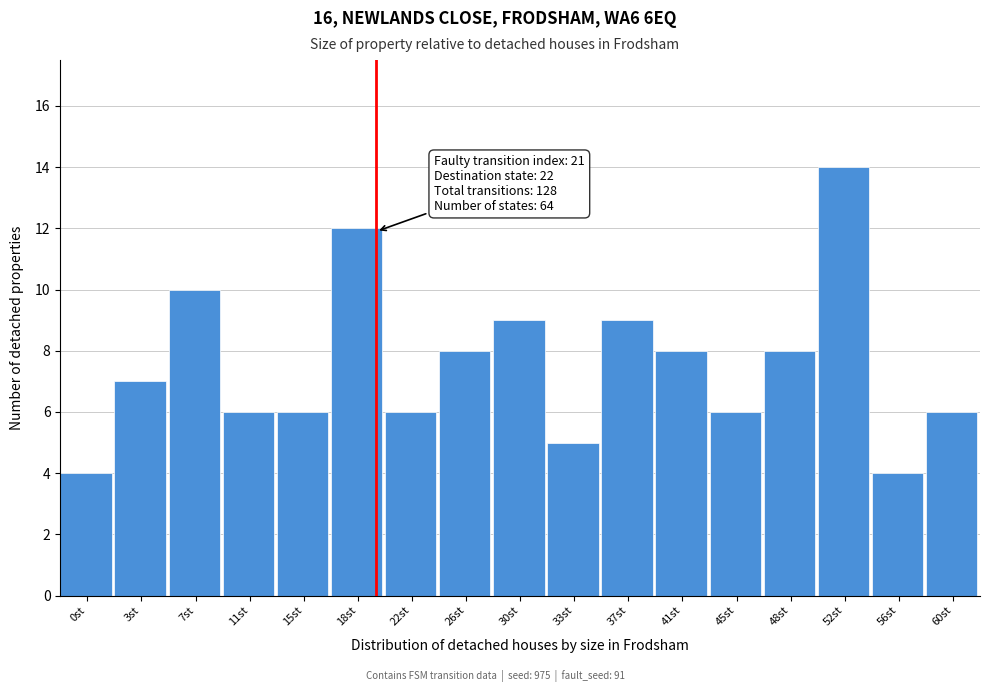

Reading left to right, extract all data points from this chart.

0st=4	3st=7	7st=10	11st=6	15st=6	18st=12	22st=6	26st=8	30st=9	33st=5	37st=9	41st=8	45st=6	48st=8	52st=14	56st=4	60st=6